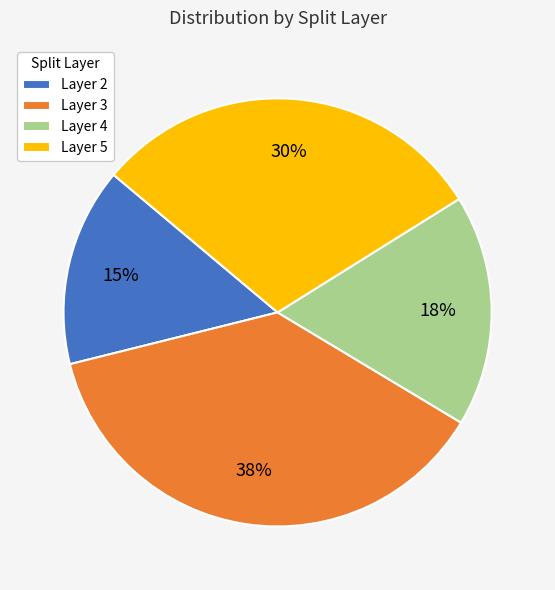

Which has a higher value, Layer 4 or Layer 5?

Layer 5